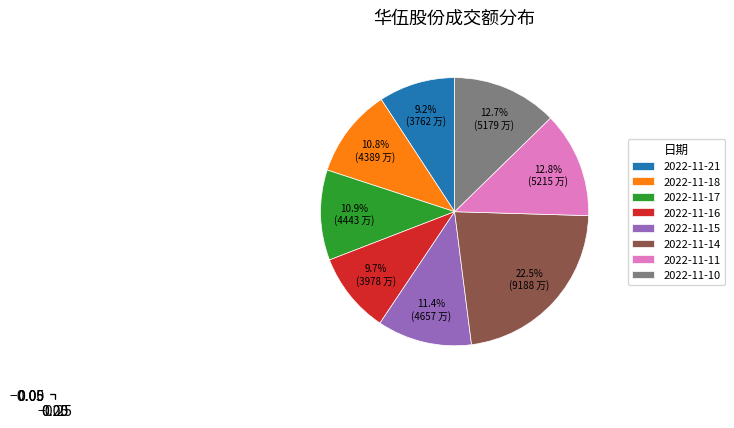

How much of the chart is everything except 2022-11-16?

90.3%